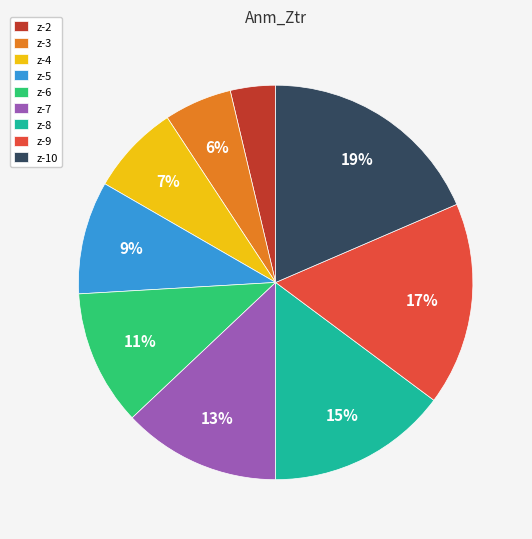

Which slice is the largest?

z-10